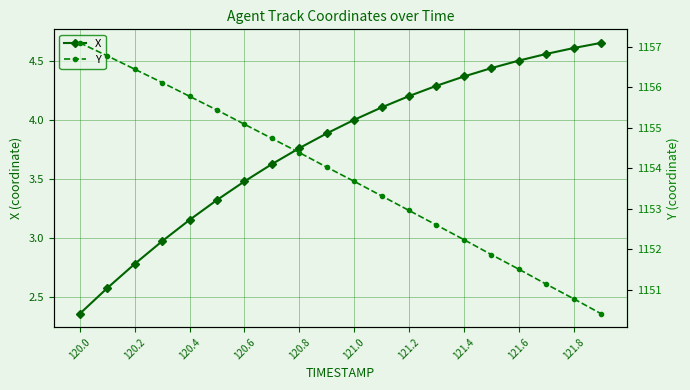

True or false: X has more than 1 points higher than both neighbors.

False